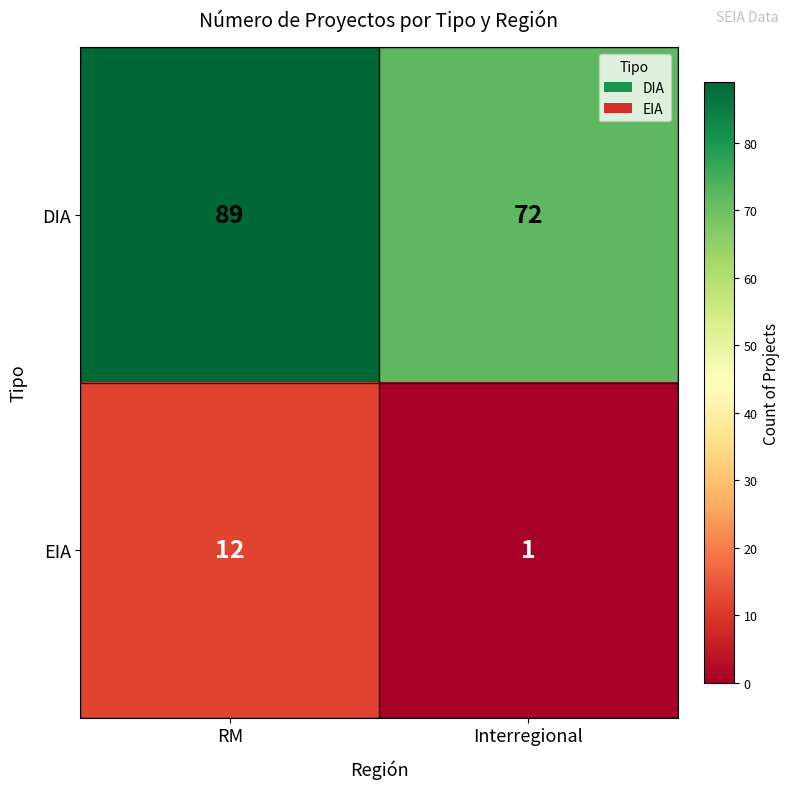

The DIA series shows 108 at Interregional. True or false?

False